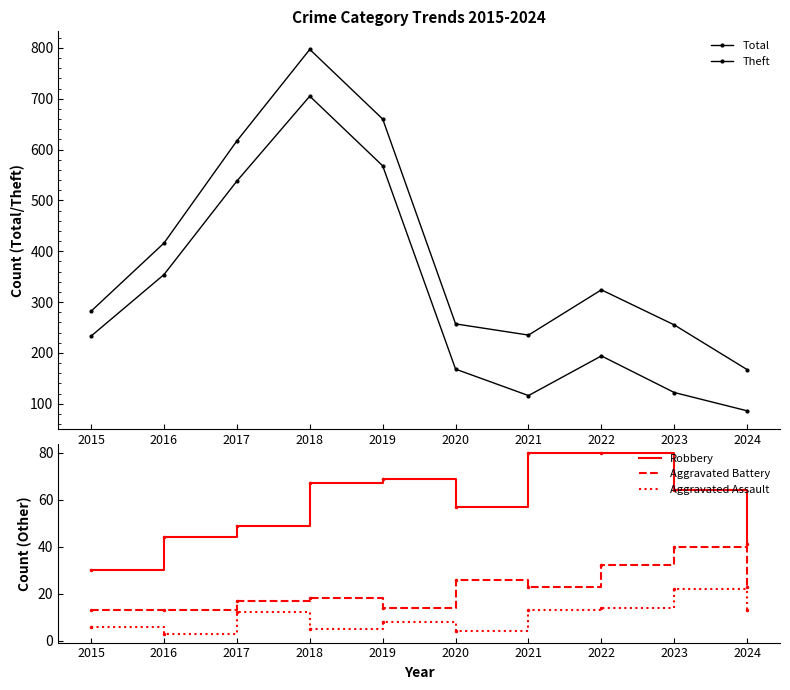

True or false: Aggravated Battery has a value of 13 at 2015.

True